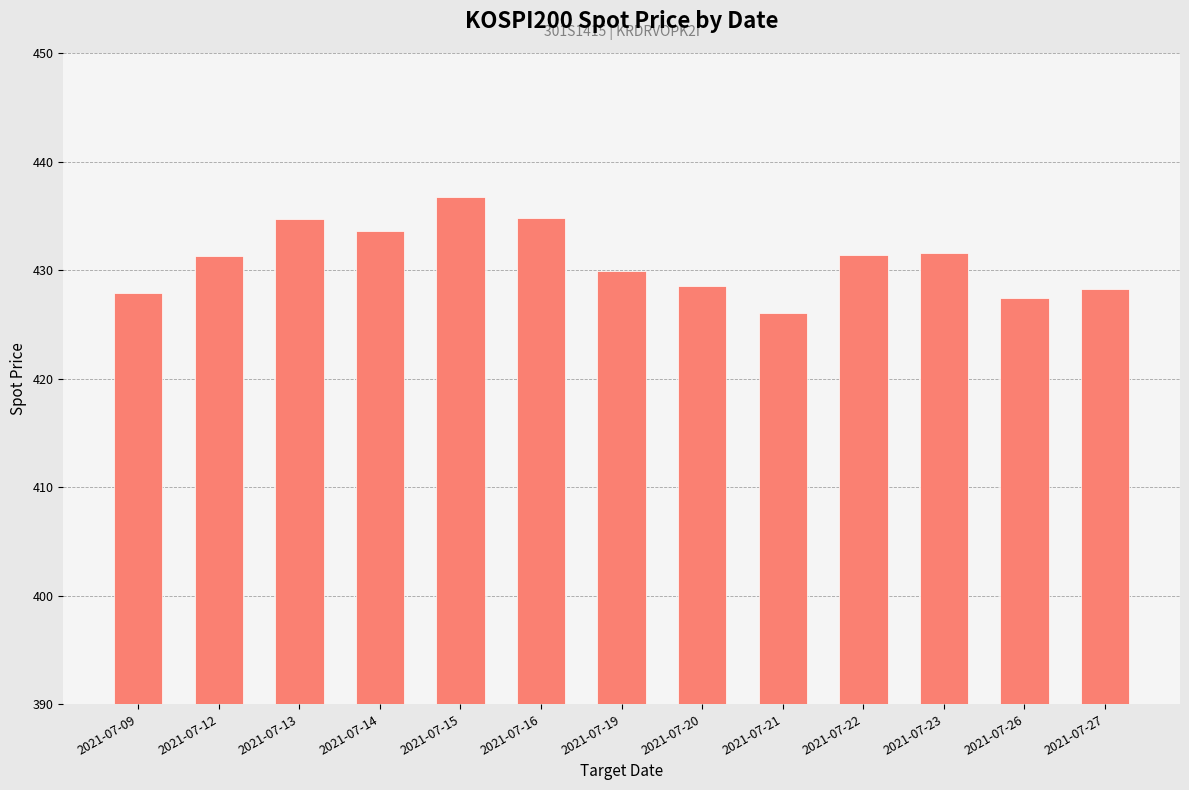

At which label does the data first exceed 431?

2021-07-12